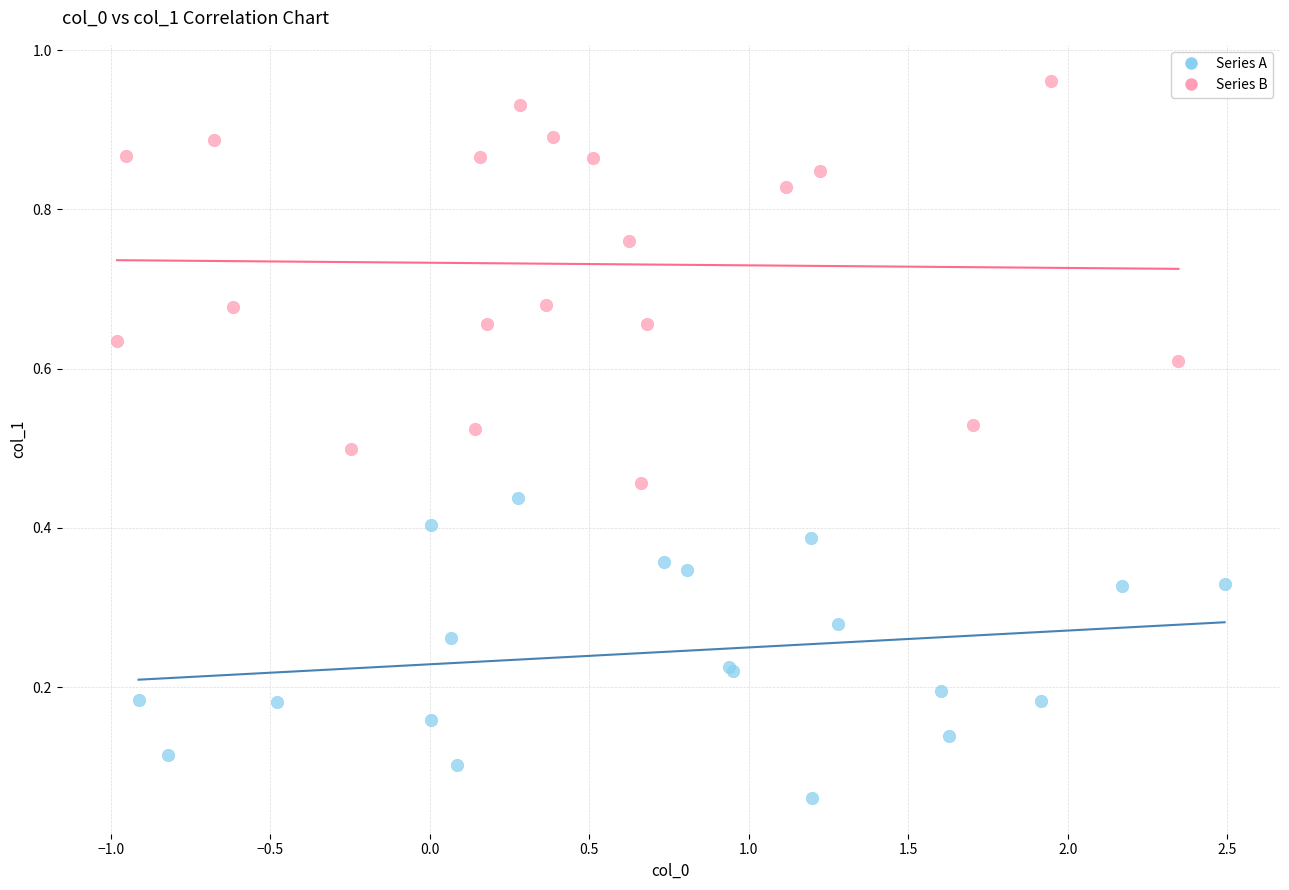

Which series contains the lowest Y value?

Series A